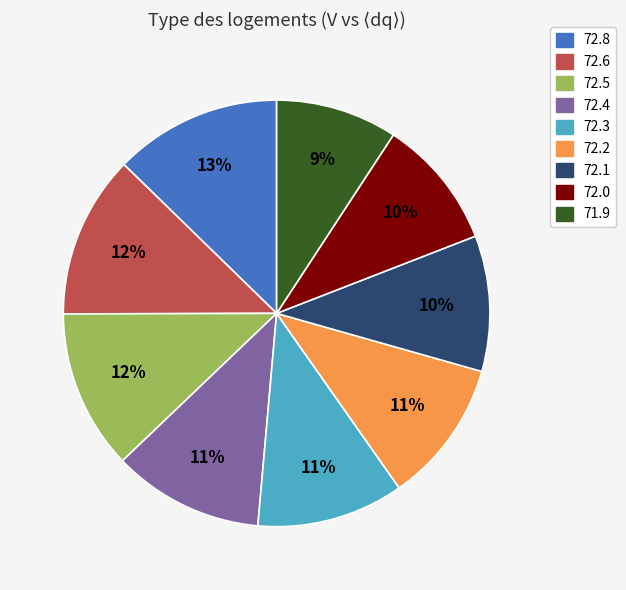

True or false: 72.5 accounts for 1% of the total.

False